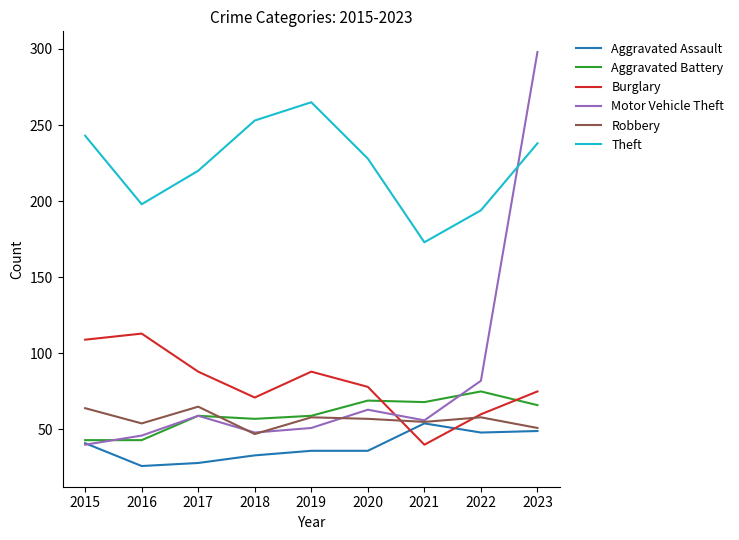

At how many categories does at least one series exceed 278?

1